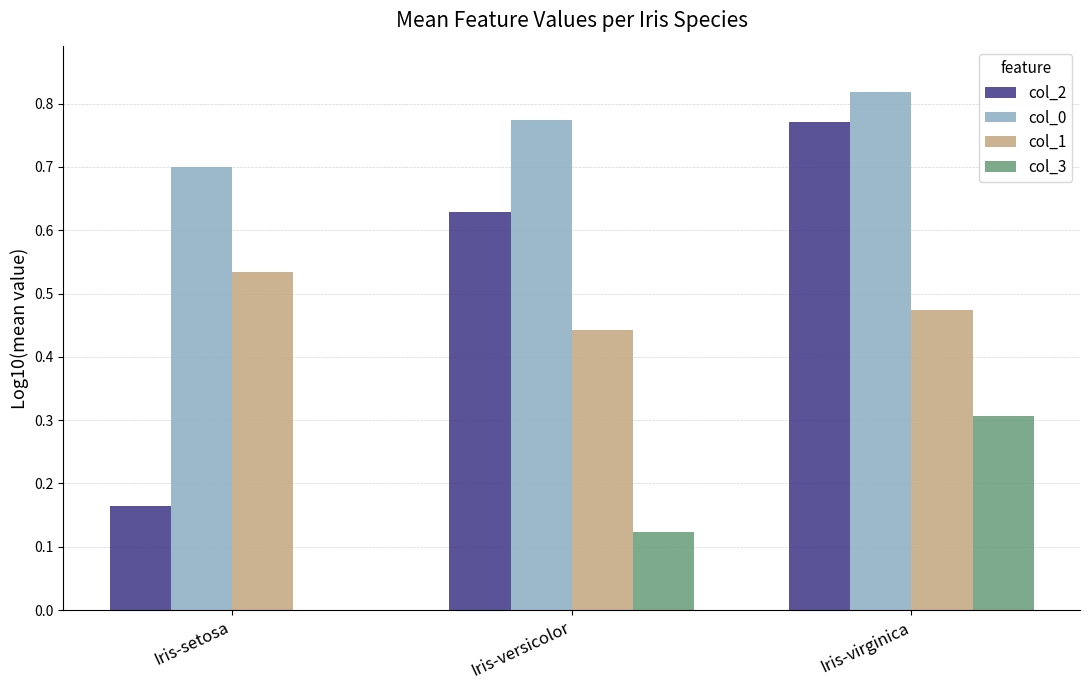

What position from the right is Iris-setosa?

3